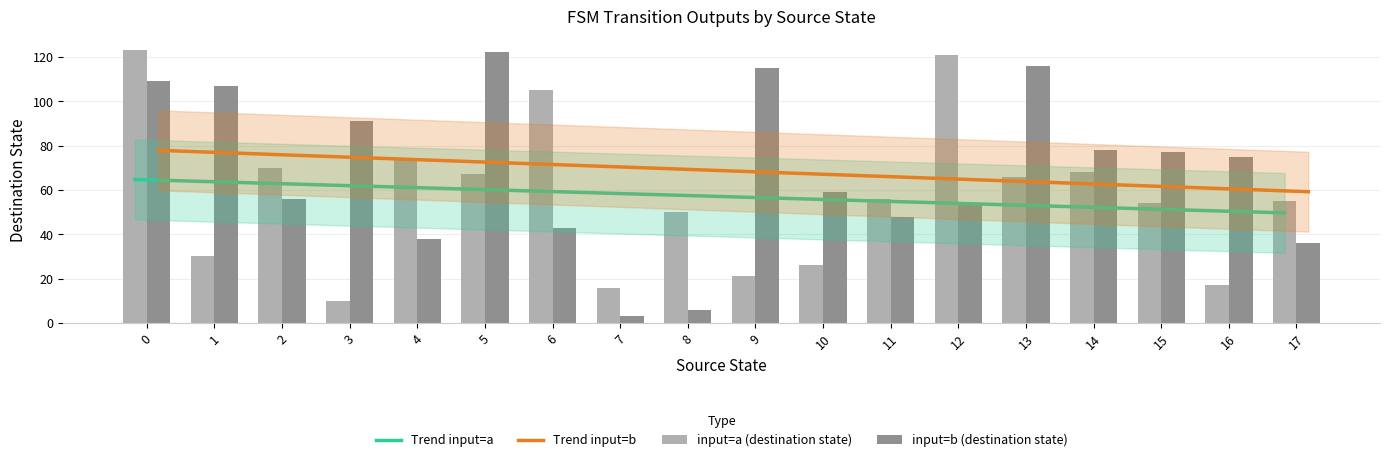

The input=b (destination state) series shows 116.0 at 13. True or false?

True